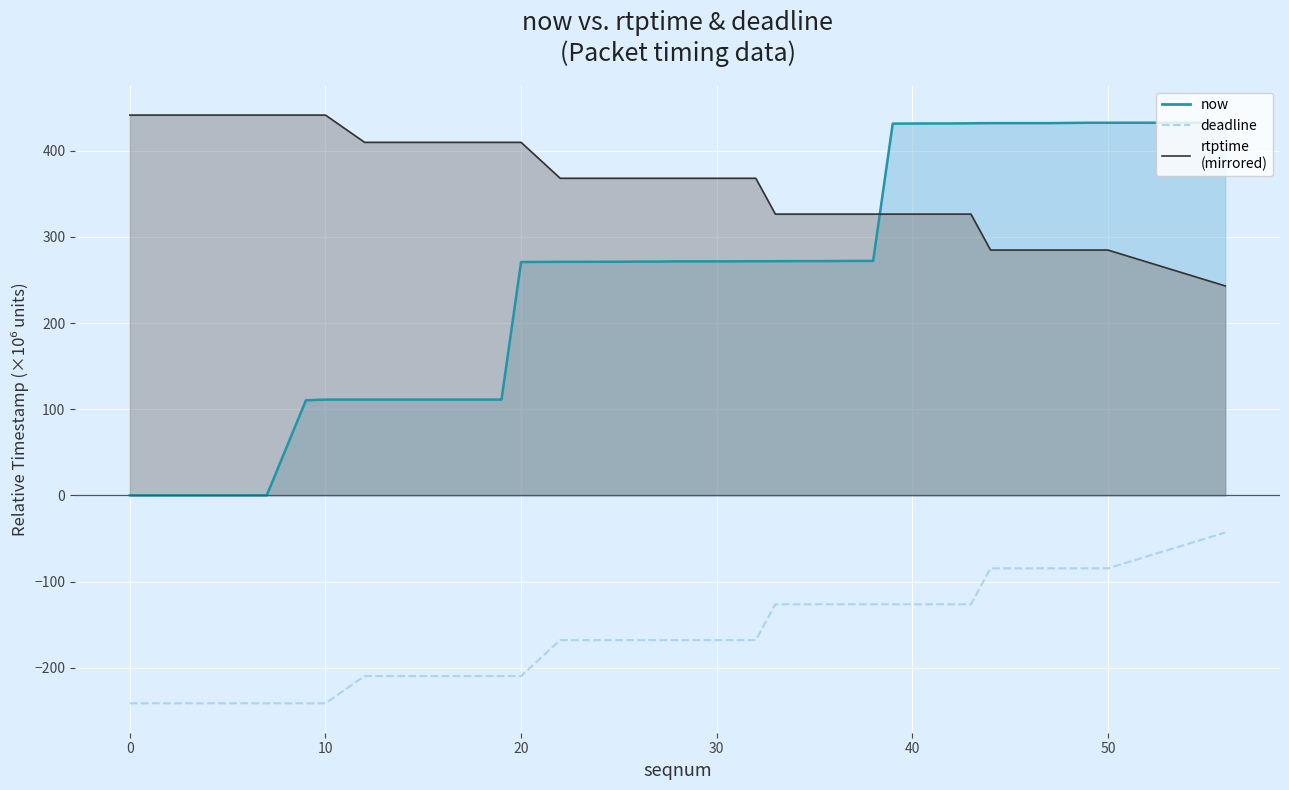

True or false: the data has more than 2 interior local peaks.

False